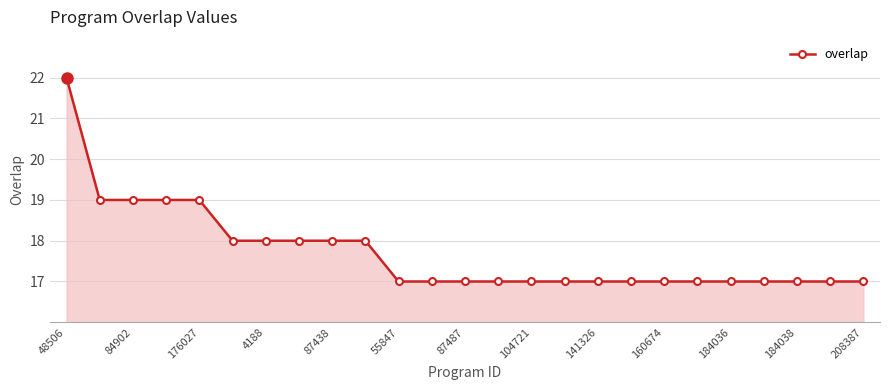

Does the chart display data point markers on the line(s)?

Yes